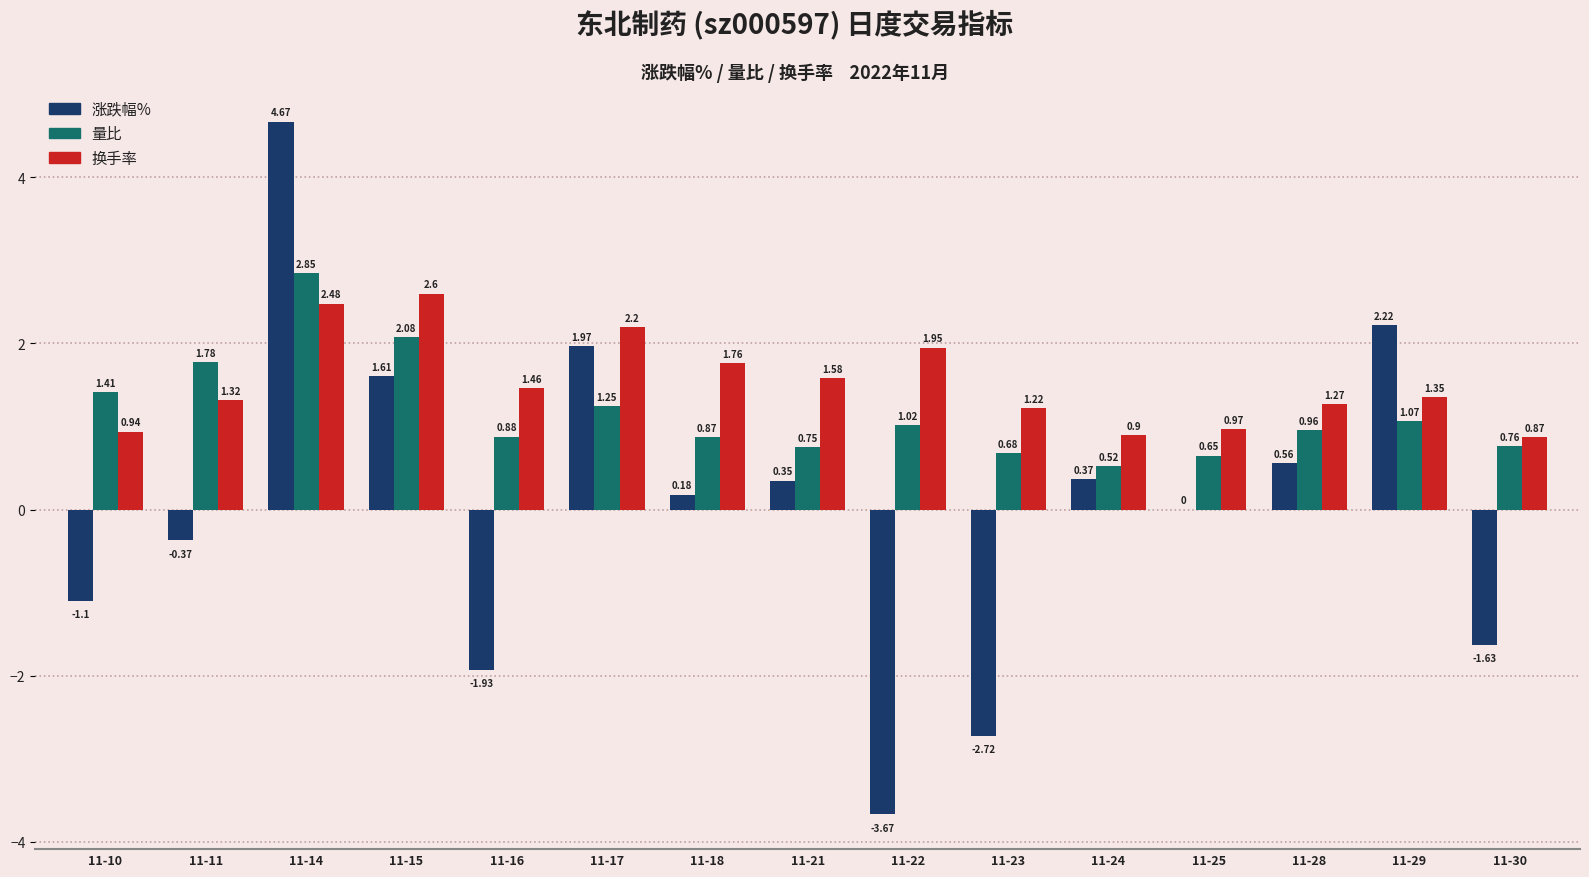

Is the value of 换手率 at 11-10 greater than the value of 涨跌幅% at 11-16?

Yes